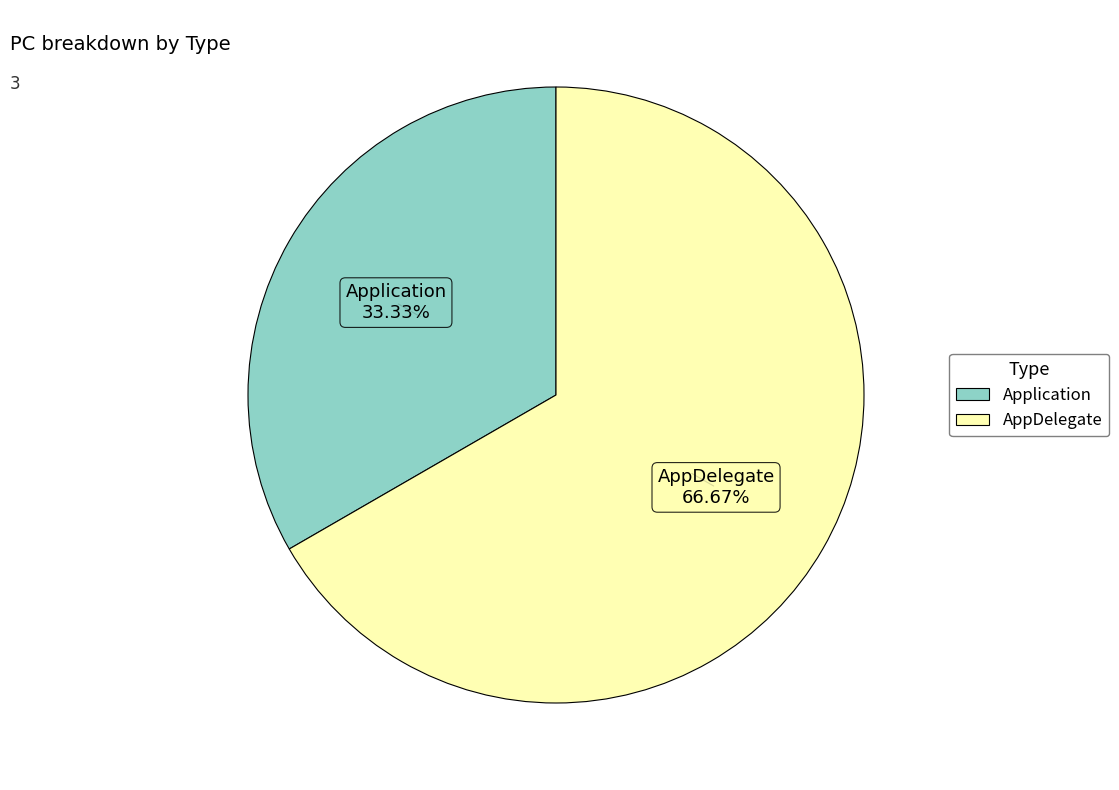

What is the majority slice?

AppDelegate